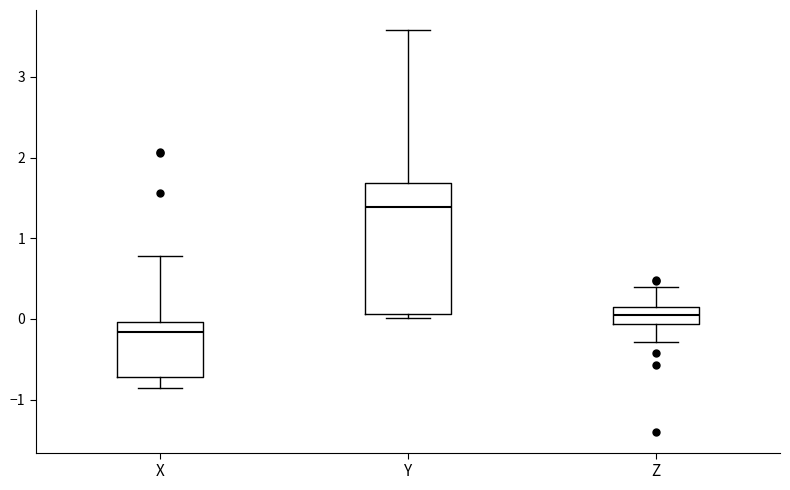

Where does the median line of the box for X sit on the y-axis? The values are not printed on the chart, so give them approximately, as read against the axis.

-0.2